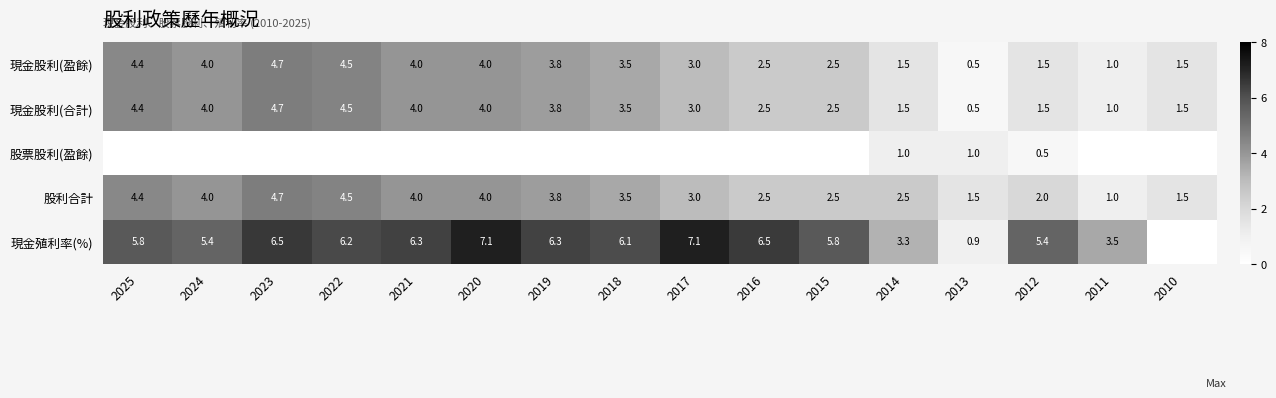

True or false: 現金股利(盈餘) has a value of 1.5 at 2012.

True